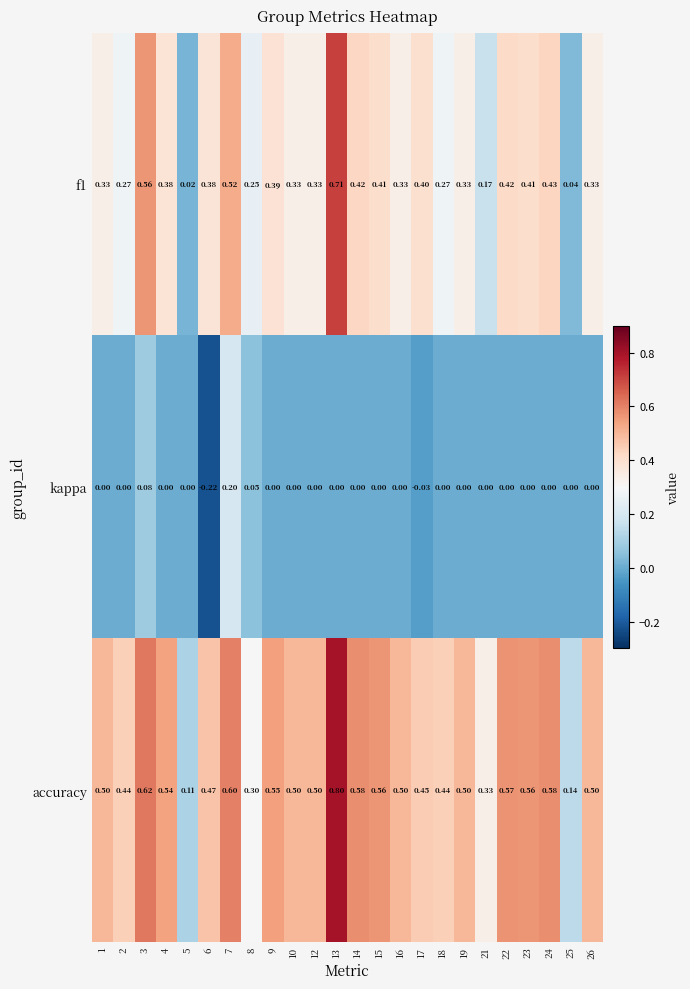

Which series has the largest total across all categories?

accuracy